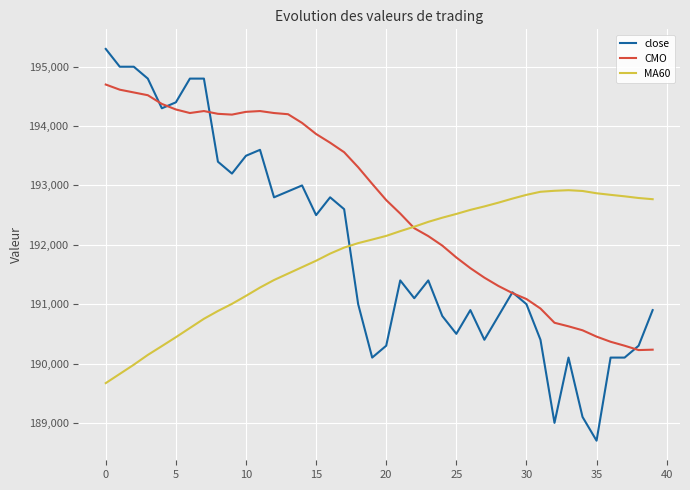

Rank the series by their maximum value, from highest to lowest.

close, CMO, MA60